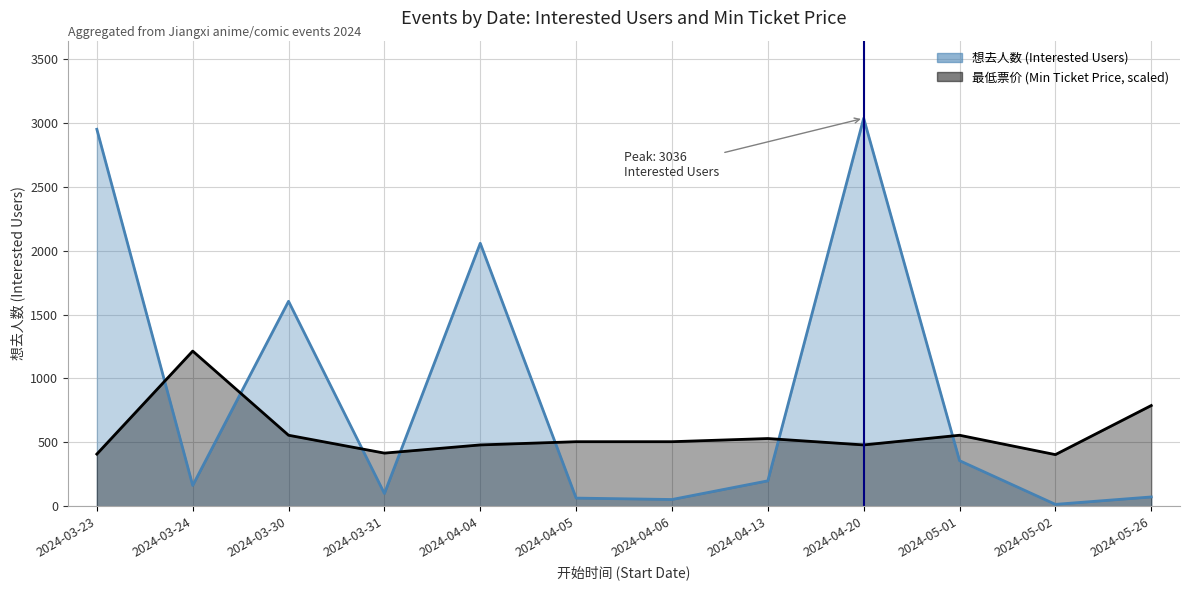

At which label does 想去人数 first exceed 199?

2024-03-23